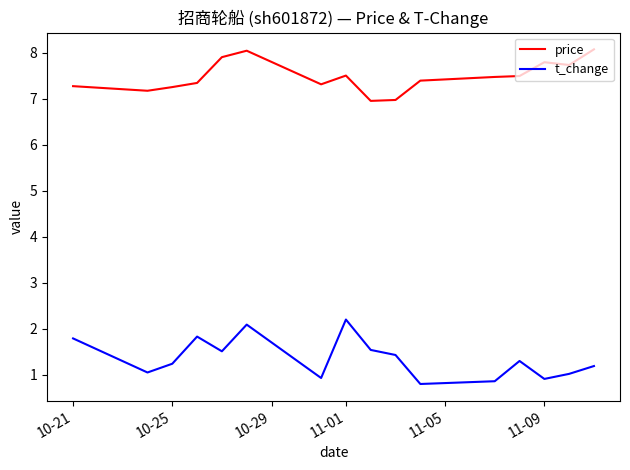

What is the sum of all t_change values?

21.7